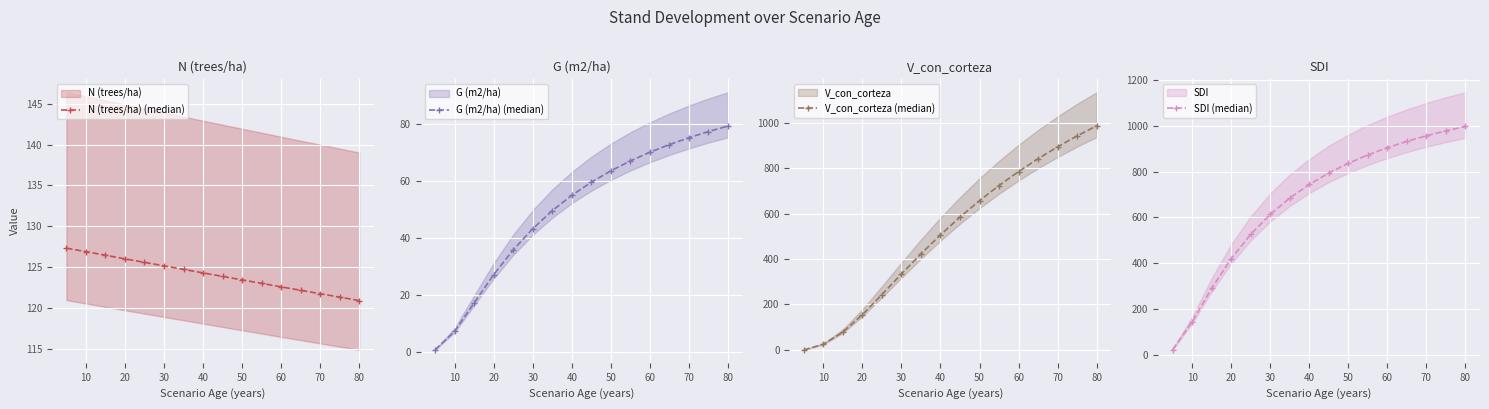

Count the number of categories in the chart.

16